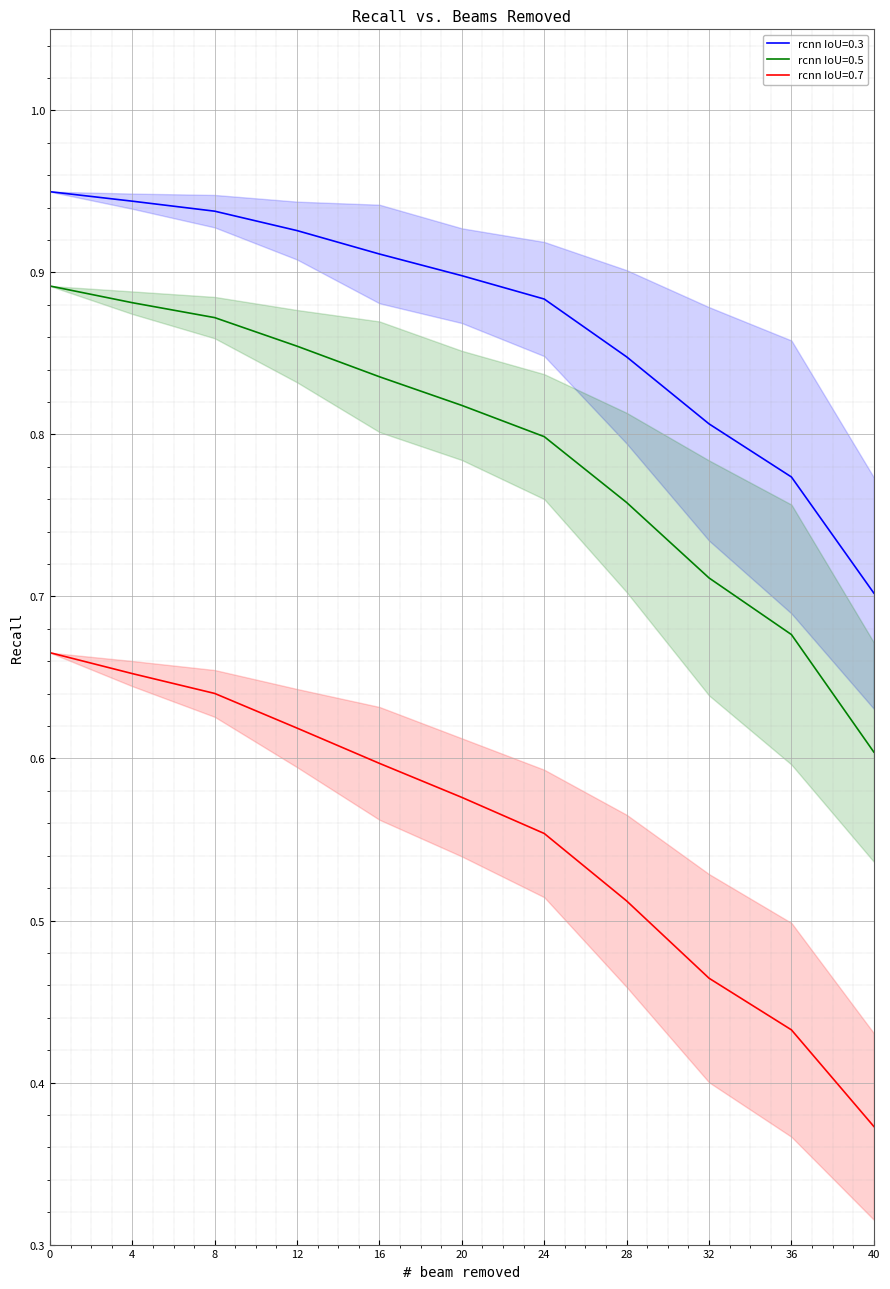

Which series changed the most between 8 and 28?

rcnn IoU=0.7